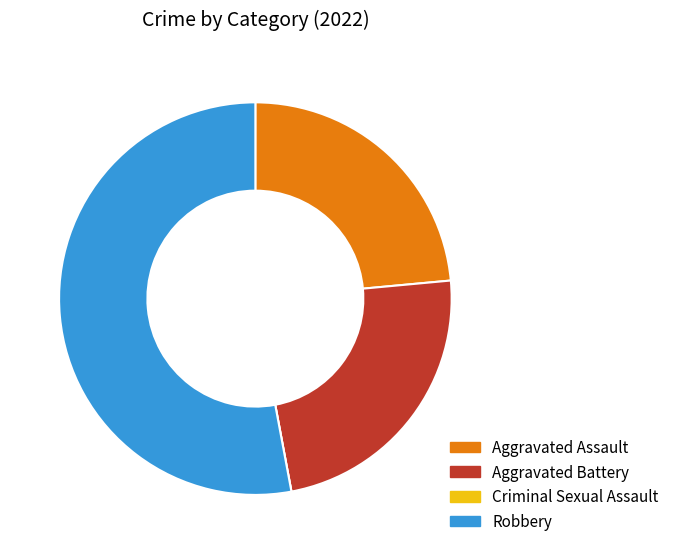

Do Robbery and Aggravated Assault together represent more than half of the pie?

Yes